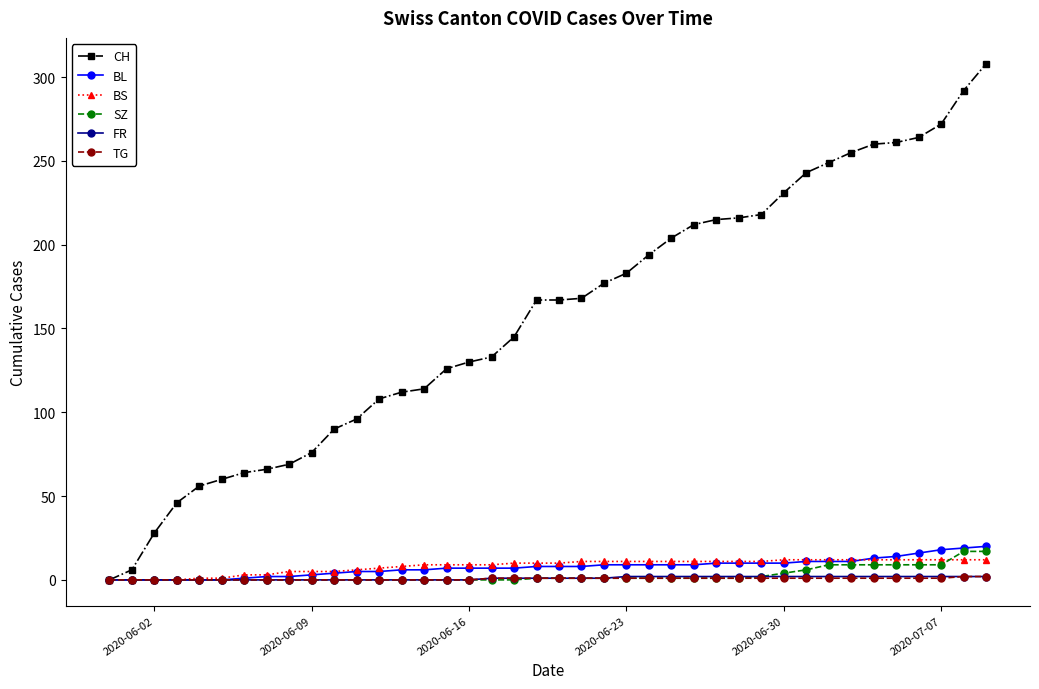

Which series has the largest total across all categories?

CH